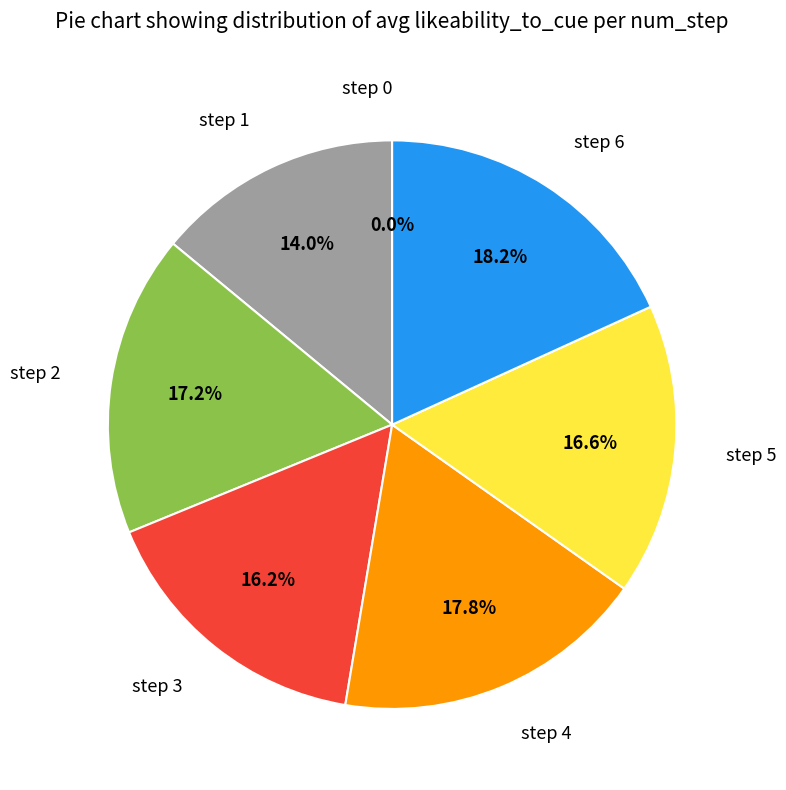

How many segments does this pie chart have?

7